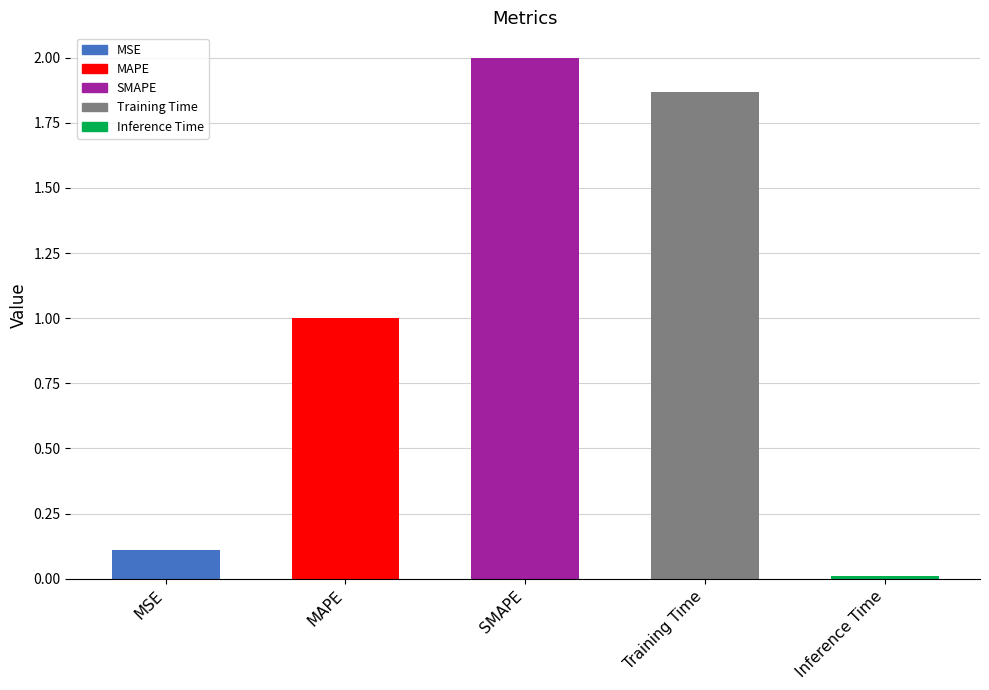

Does the chart contain any negative values?

No